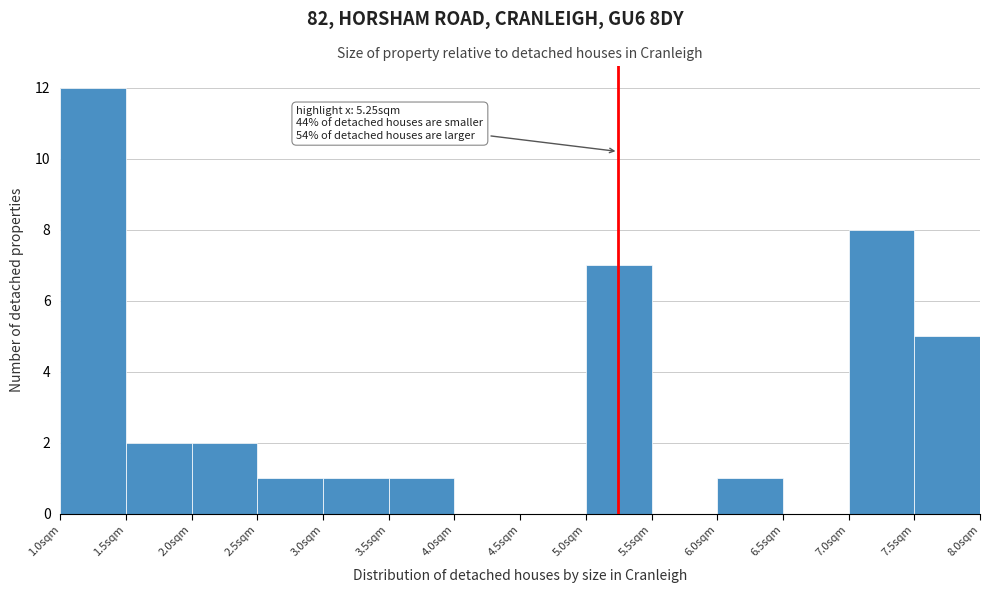

Which range on the x-axis has the tallest bar?

1.0 to 1.5